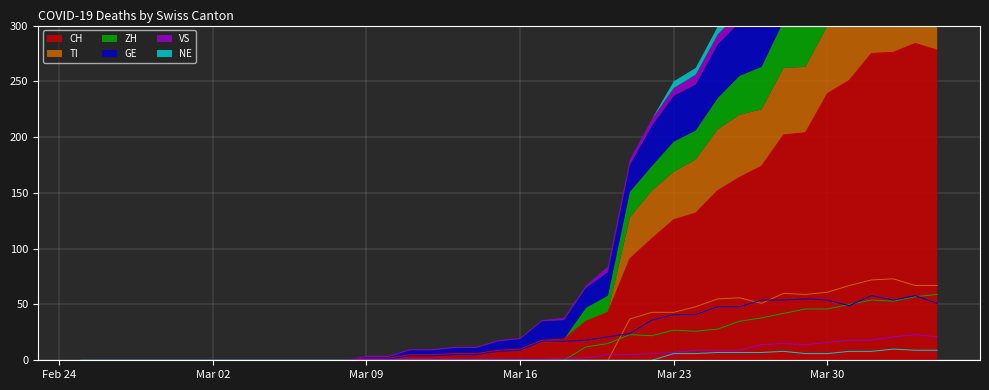

The value of VS at 2020-03-25 is 9. True or false?

True